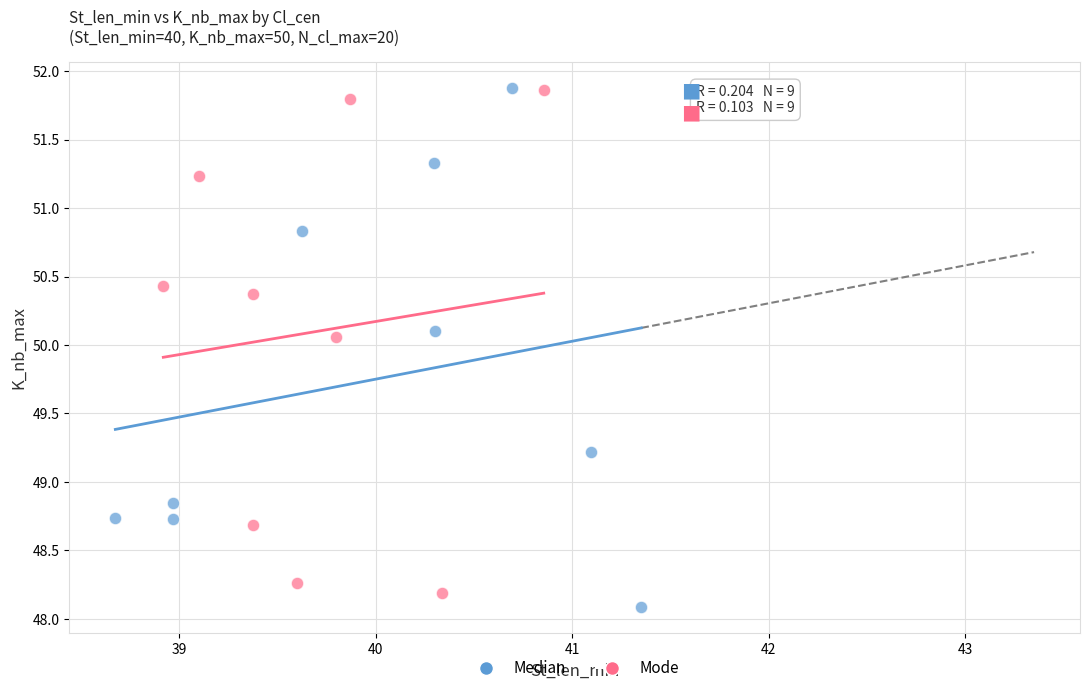

Which series reaches the minimum Y coordinate?

Median